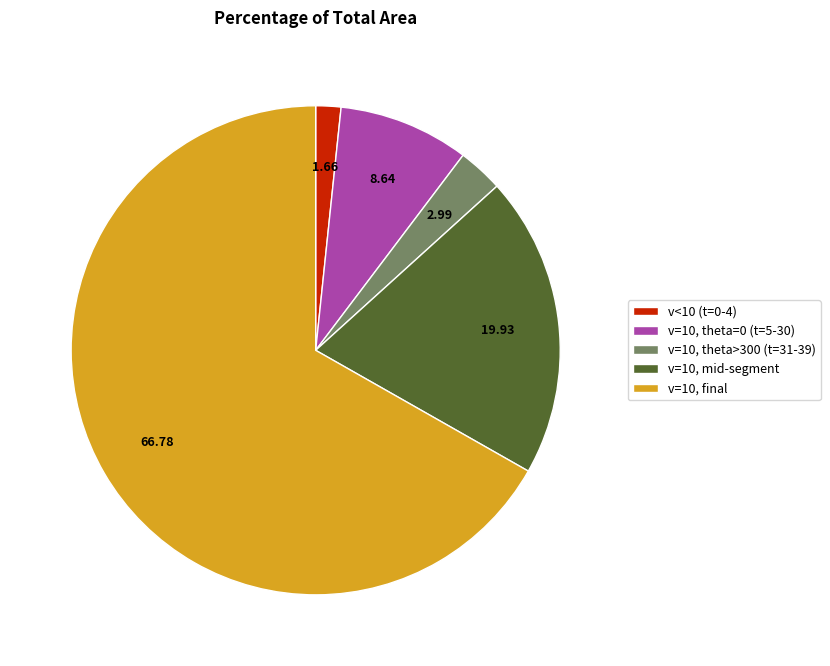

Do v=10, final and v=10, theta>300 (t=31-39) together represent more than half of the pie?

Yes